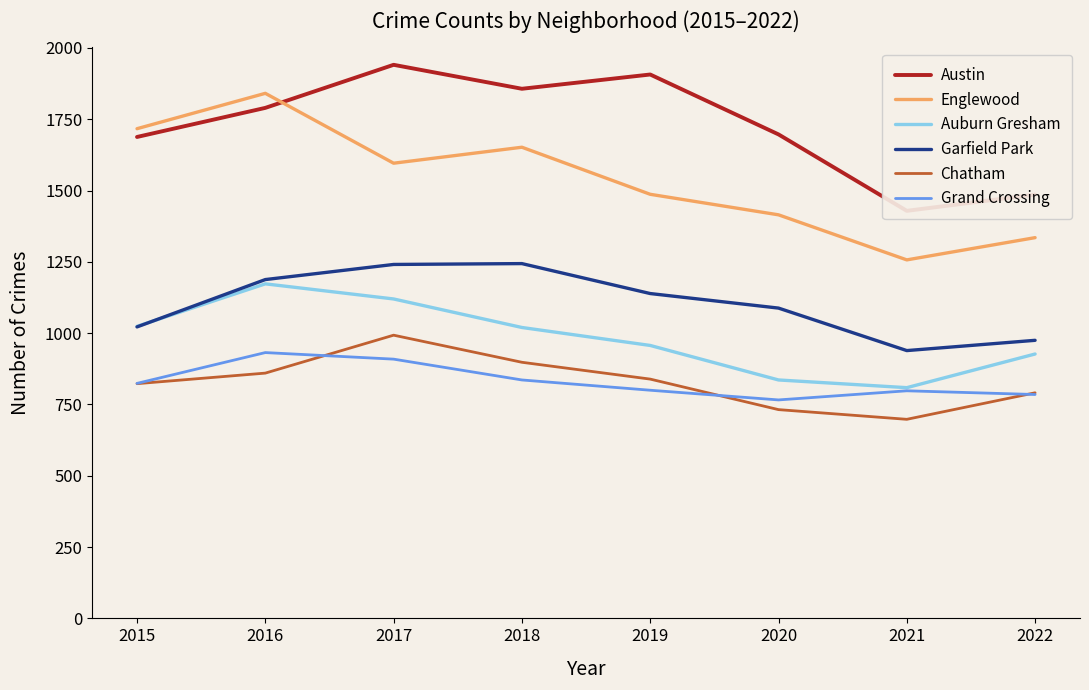

Where does the Auburn Gresham series first go above 1020?

2015